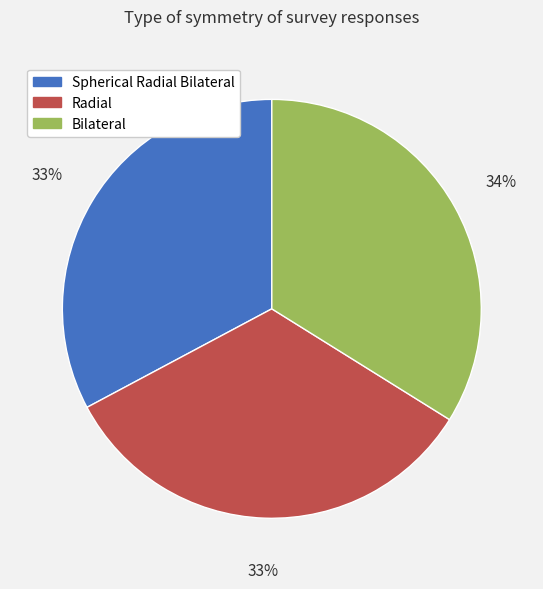

Count the number of slices in the pie.

3